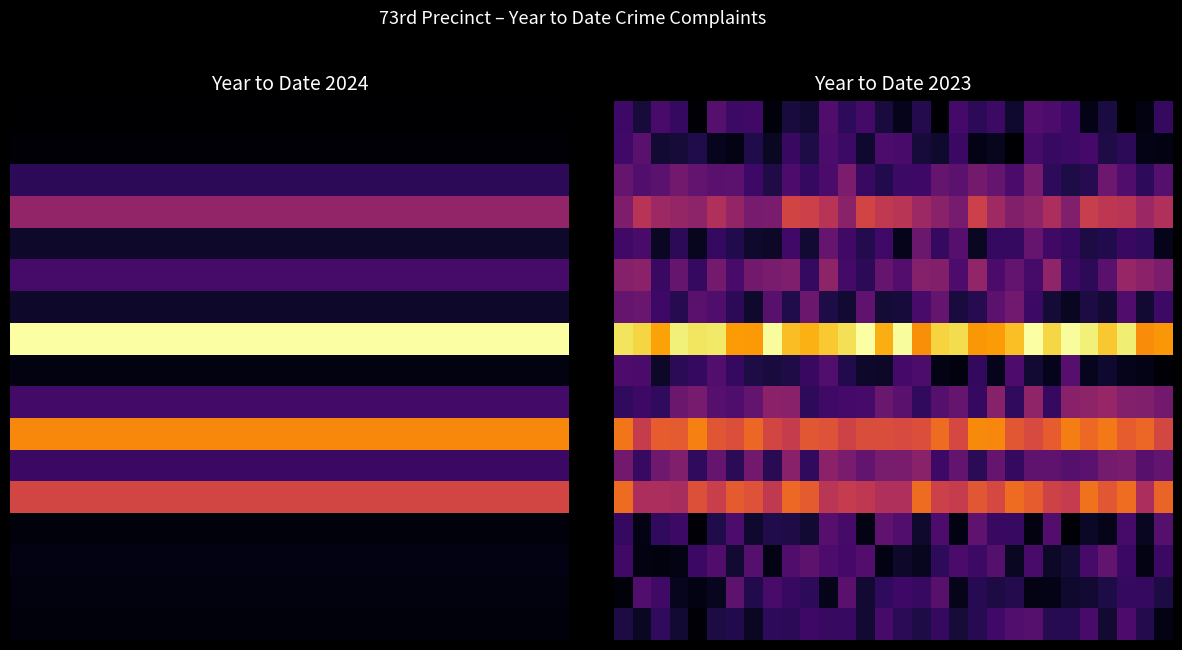

What is the total value across all series at 2?

4.4